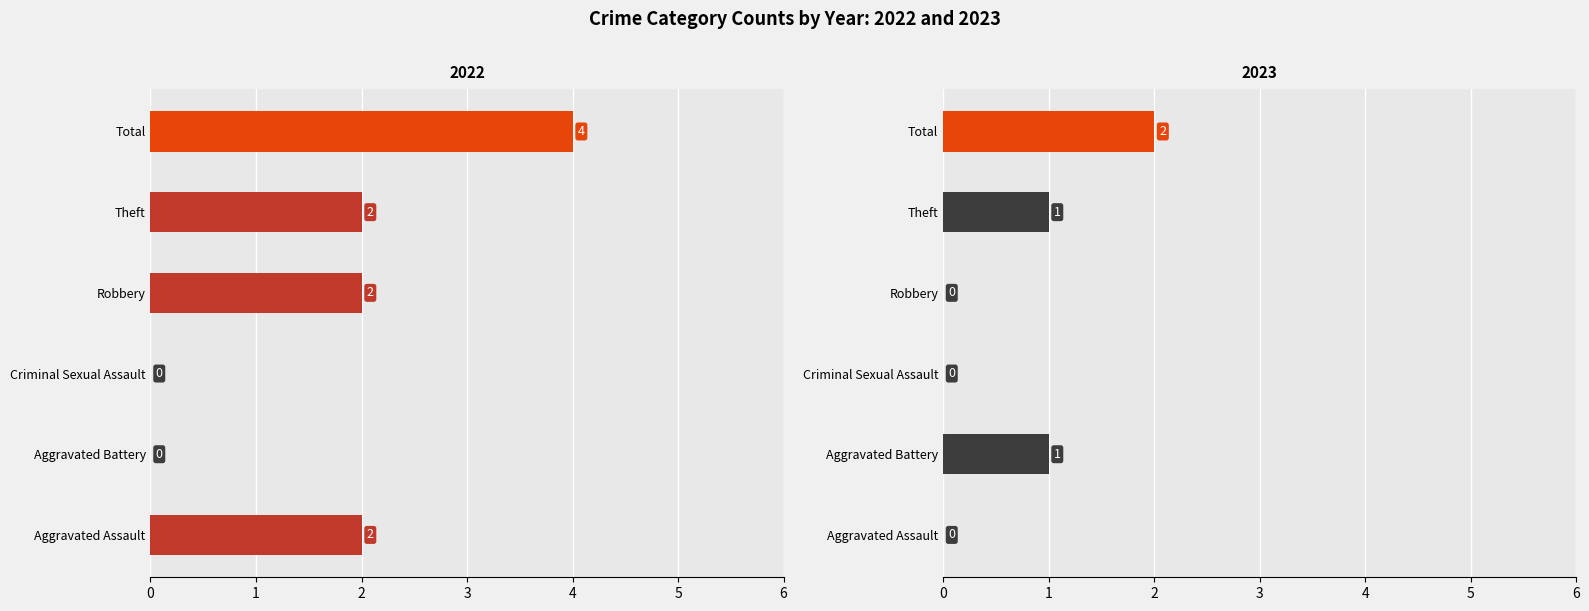

What position from the right is Aggravated Assault?

6